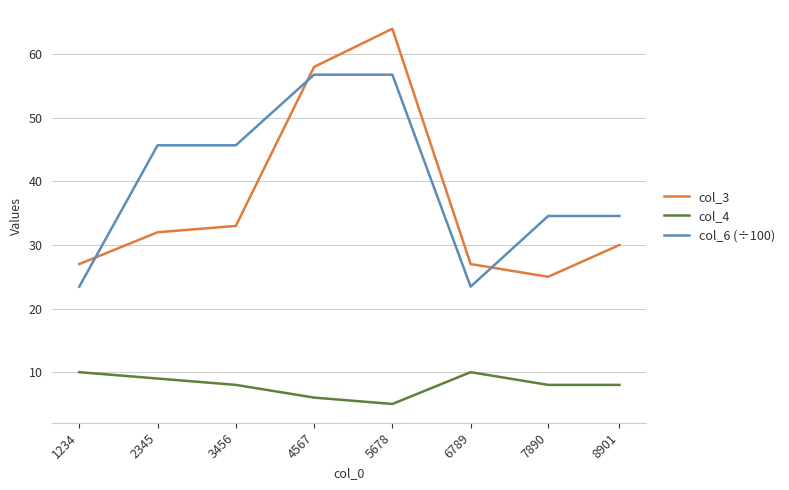

Is this an area chart (filled region under the line)?

No